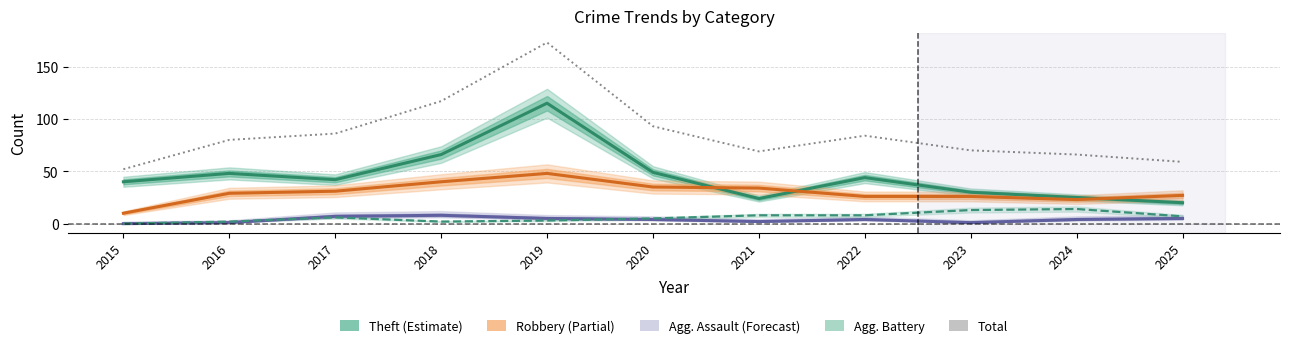

Between 2021 and 2022, which is larger?

2022